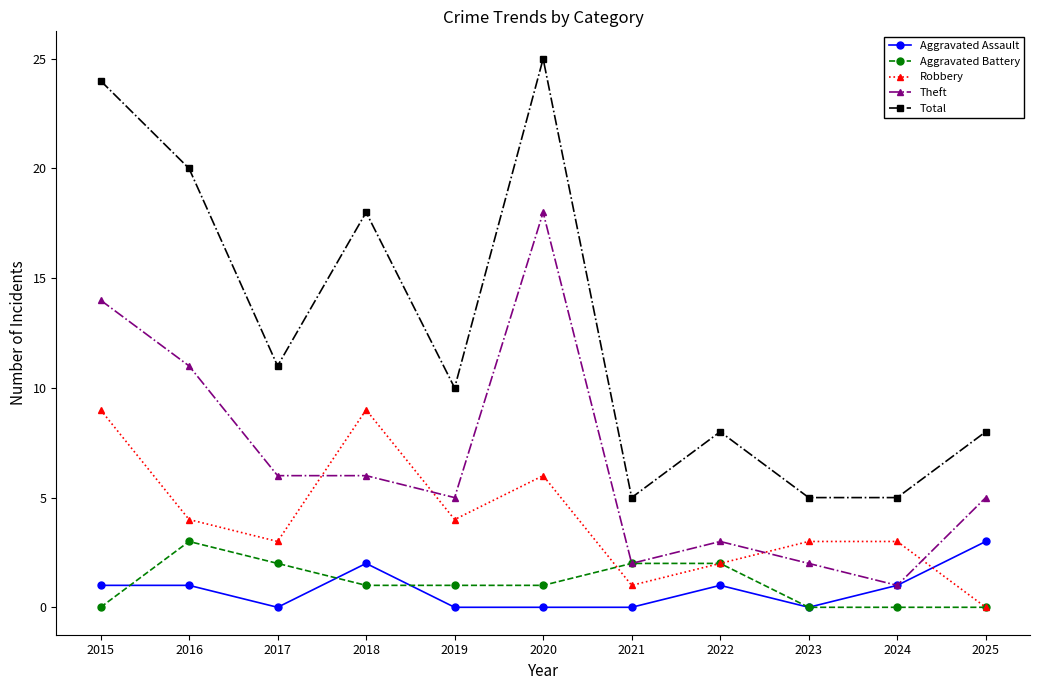

What is the value of the Aggravated Battery point at the 3rd from the left?

2